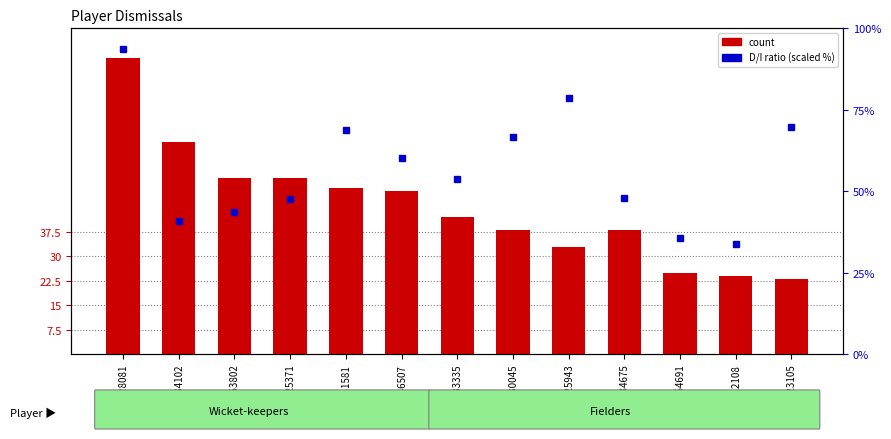

Reading right to left, list all the values displayed in this chart.

count: P723105=23.0	P422108=24.0	P554691=25.0	P234675=38.0	P425943=33.0	P30045=38.0	P33335=42.0	P446507=50.0	P931581=51.0	P625371=54.0	P253802=54.0	P34102=65.0	P28081=91.0
D/I ratio (scaled): P723105=69.6	P422108=33.8	P554691=35.7	P234675=47.8	P425943=78.5	P30045=66.6	P33335=53.8	P446507=60.2	P931581=68.9	P625371=47.7	P253802=43.5	P34102=40.8	P28081=93.8